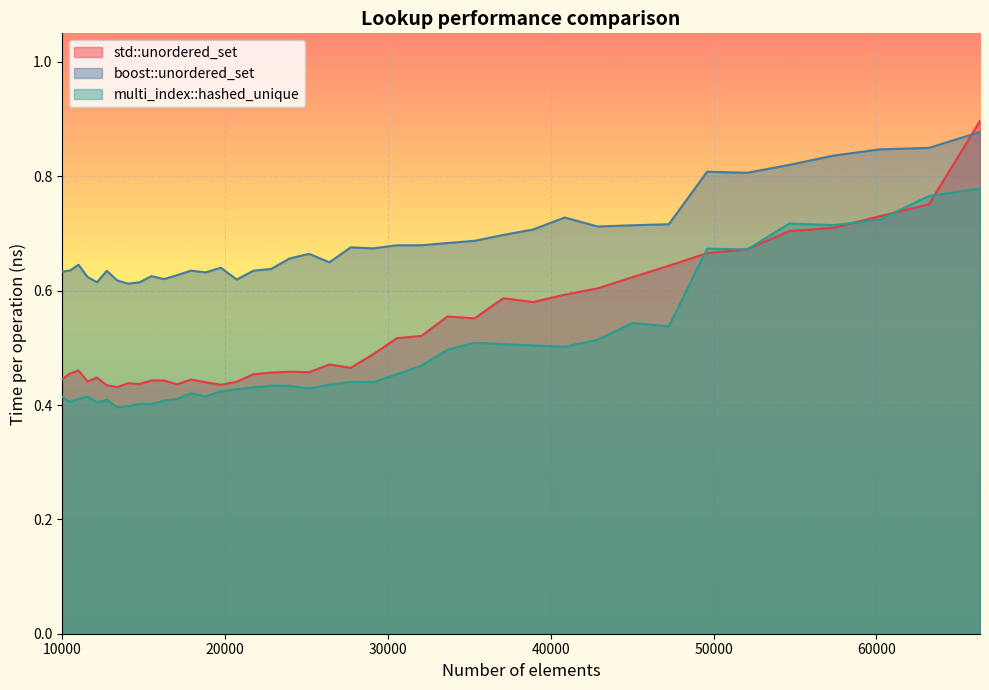

Where is the first local minimum for std::unordered_set?

11576